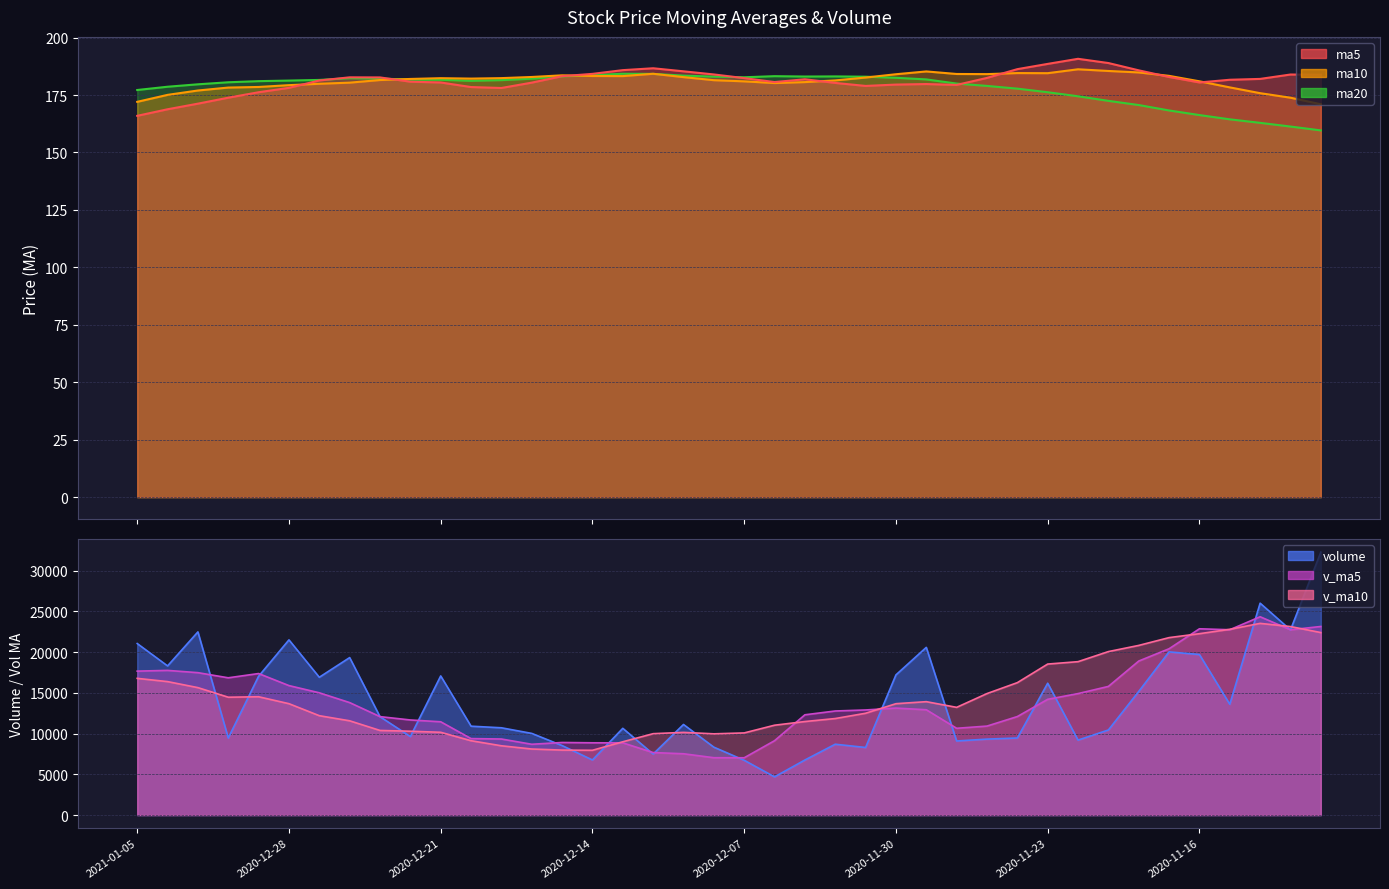

List the labels in order of ma10 value, smallest first.

2020-11-10, 2021-01-05, 2020-11-11, 2021-01-04, 2020-11-12, 2020-12-31, 2020-12-30, 2020-11-13, 2020-12-29, 2020-12-28, 2020-12-25, 2020-12-04, 2020-12-24, 2020-12-03, 2020-12-07, 2020-11-16, 2020-12-02, 2020-12-08, 2020-12-23, 2020-12-22, 2020-12-18, 2020-12-21, 2020-12-17, 2020-12-01, 2020-12-09, 2020-12-16, 2020-12-11, 2020-12-14, 2020-11-17, 2020-12-15, 2020-11-30, 2020-11-25, 2020-11-26, 2020-12-10, 2020-11-23, 2020-11-24, 2020-11-18, 2020-11-27, 2020-11-19, 2020-11-20